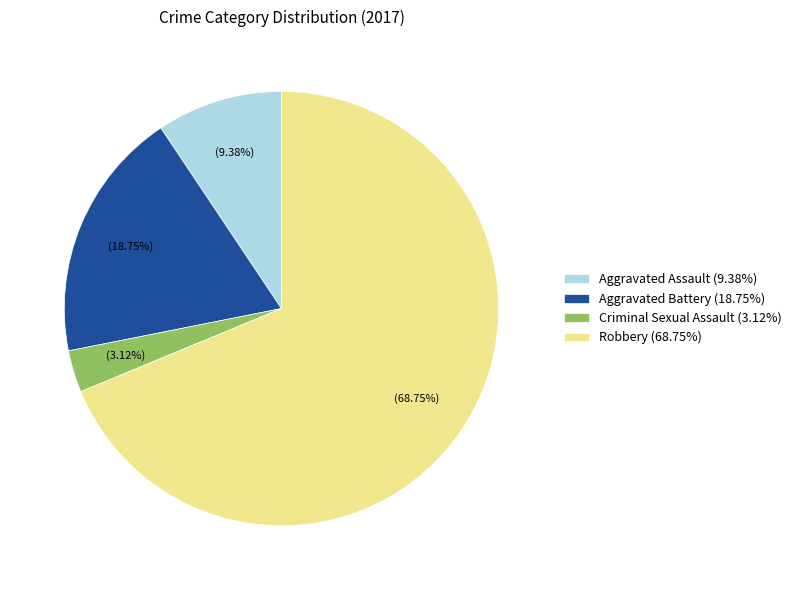

The Robbery slice represents 69% of the pie. True or false?

True